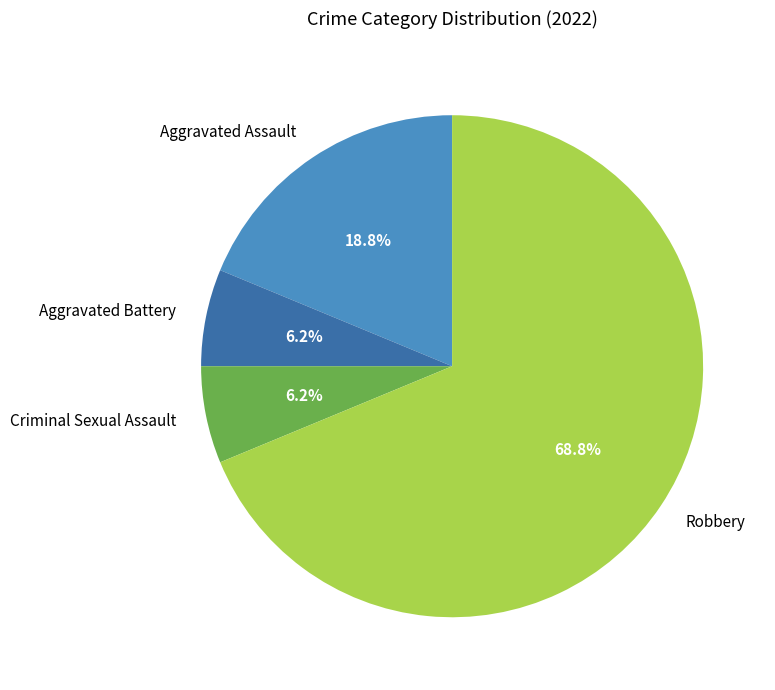

Between Criminal Sexual Assault and Aggravated Assault, which is larger?

Aggravated Assault